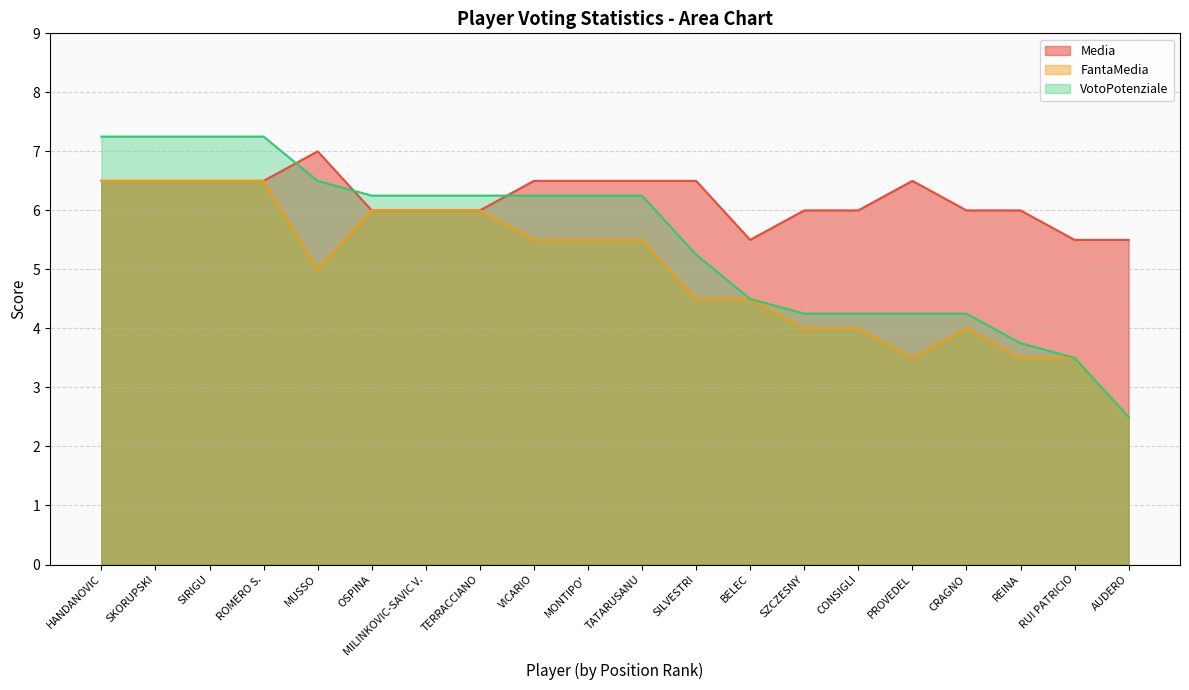

How many intersections are there between VotoPotenziale and Media?

3